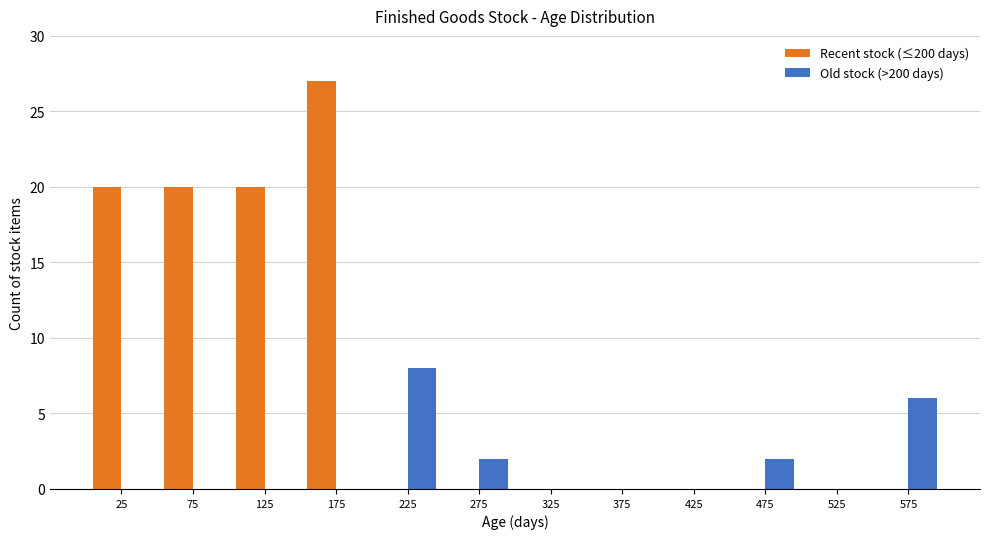

Reading left to right, transcribe this chart: for each range on the x-axis, give the height of each series' bar. The values are not printed on the chart, so give them approximately, as read against the axis.

0 to 50: Recent stock (≤200 days)=20	Old stock (>200 days)=0
50 to 100: Recent stock (≤200 days)=20	Old stock (>200 days)=0
100 to 150: Recent stock (≤200 days)=20	Old stock (>200 days)=0
150 to 200: Recent stock (≤200 days)=27	Old stock (>200 days)=0
200 to 250: Recent stock (≤200 days)=0	Old stock (>200 days)=8
250 to 300: Recent stock (≤200 days)=0	Old stock (>200 days)=2
300 to 350: Recent stock (≤200 days)=0	Old stock (>200 days)=0
350 to 400: Recent stock (≤200 days)=0	Old stock (>200 days)=0
400 to 450: Recent stock (≤200 days)=0	Old stock (>200 days)=0
450 to 500: Recent stock (≤200 days)=0	Old stock (>200 days)=2
500 to 550: Recent stock (≤200 days)=0	Old stock (>200 days)=0
550 to 600: Recent stock (≤200 days)=0	Old stock (>200 days)=6